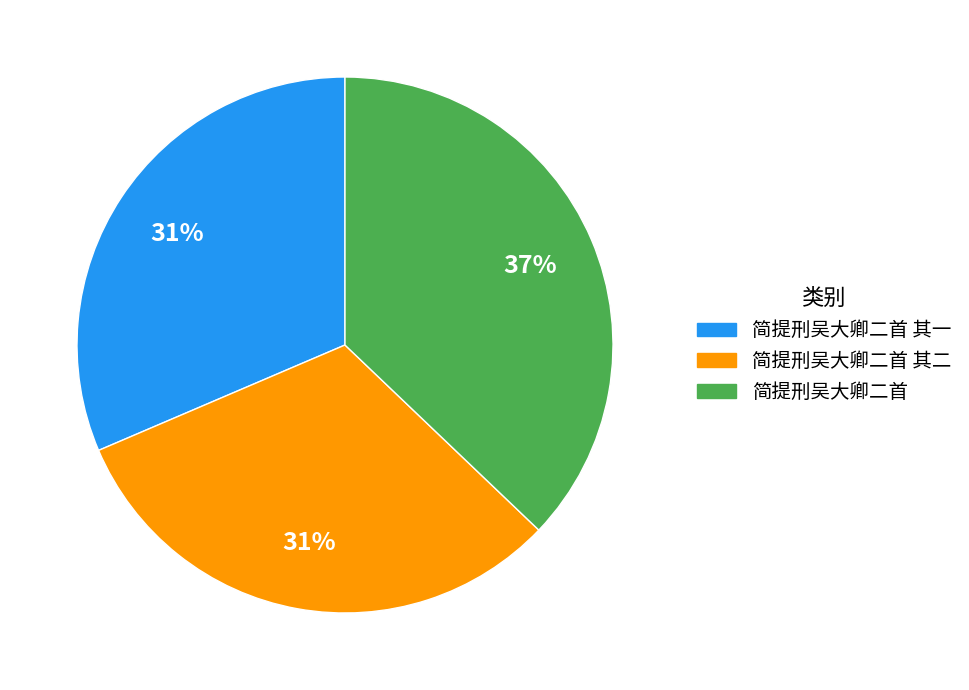

Which slice is the largest?

简提刑吴大卿二首